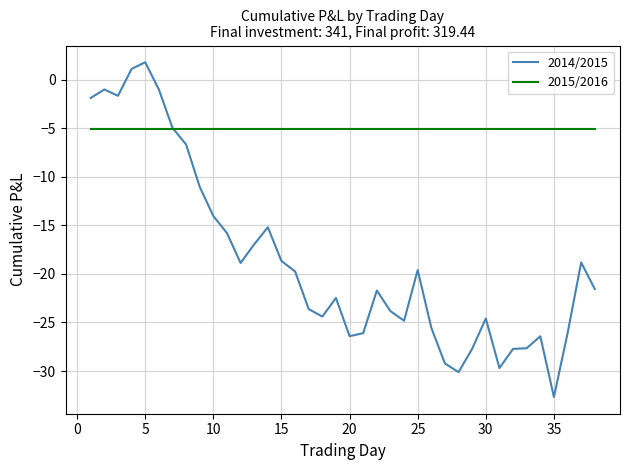

What is the lowest value of the 2014/2015 series?

-32.7